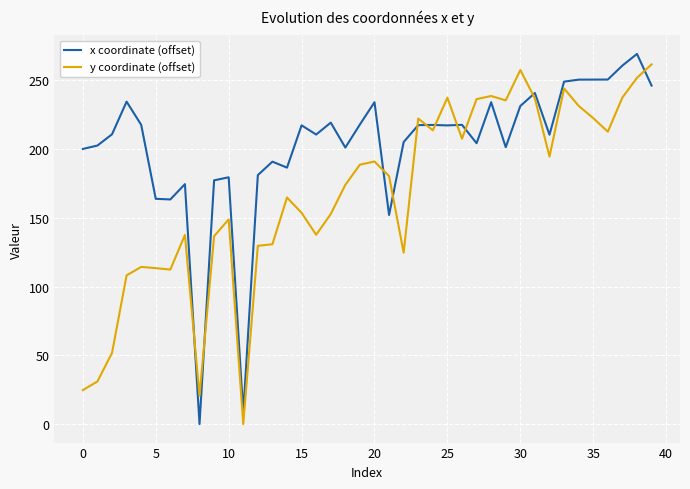

What is the highest value of the x coordinate (offset) series?

269.2